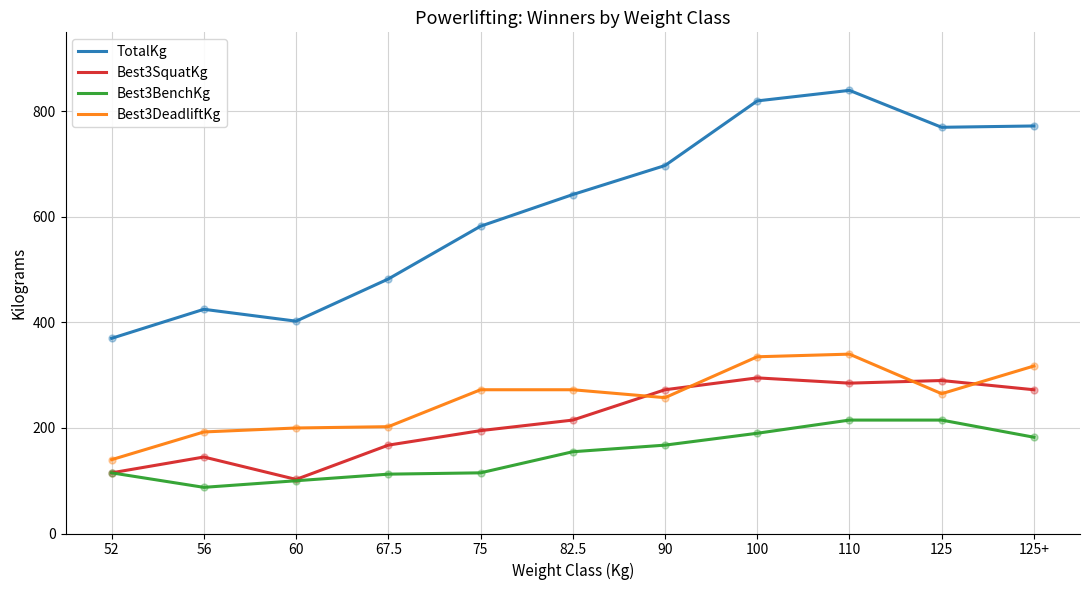

What is the difference between the highest and lowest values at 82.5?

487.5